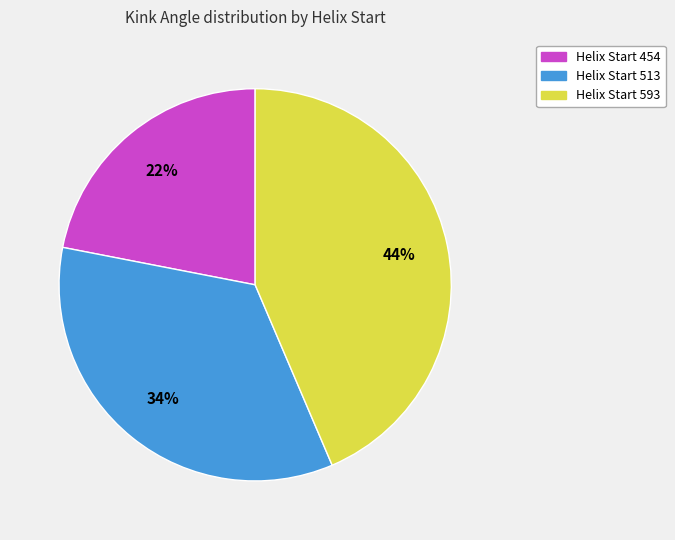

To the nearest percent, what is the difference between the largest and smallest slice percentages?

22%